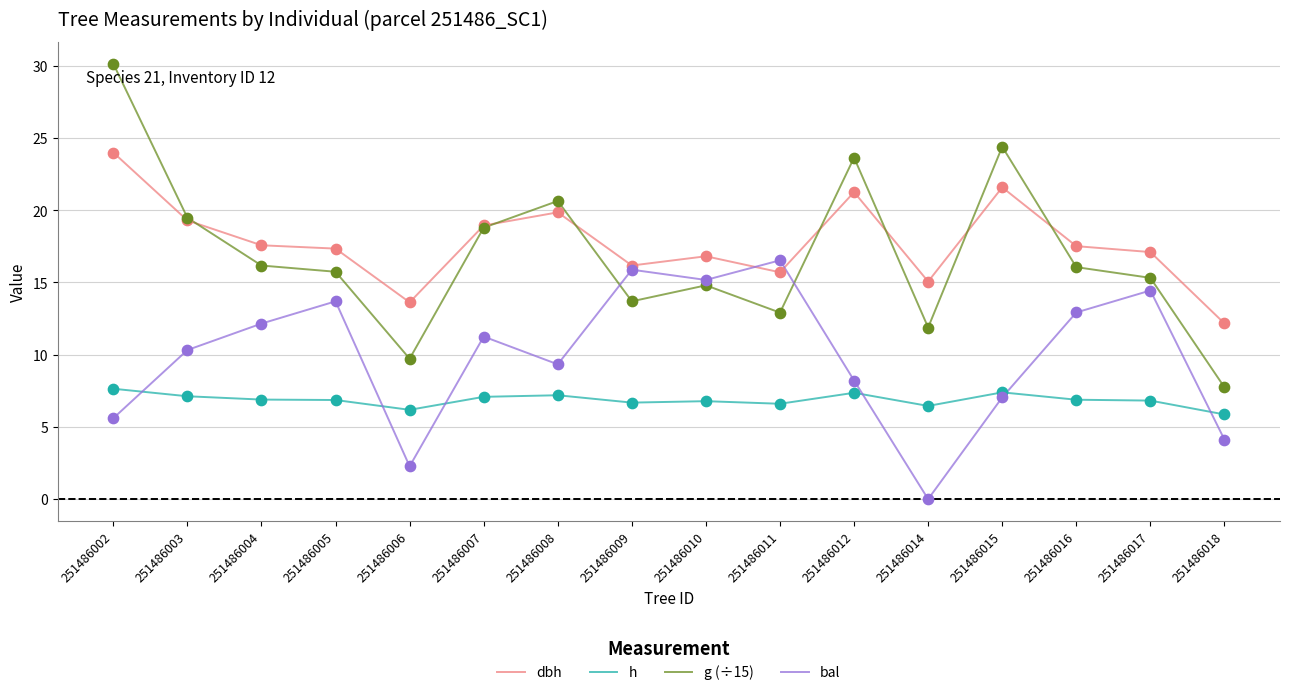

What is the total value across all series at 251486017?

53.7